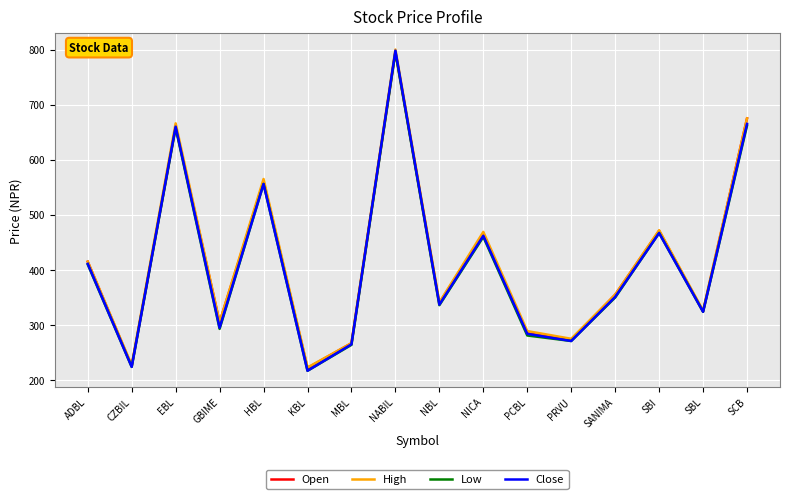

In Open, how many points are higher than both neighbors (excluding endpoints)?

5